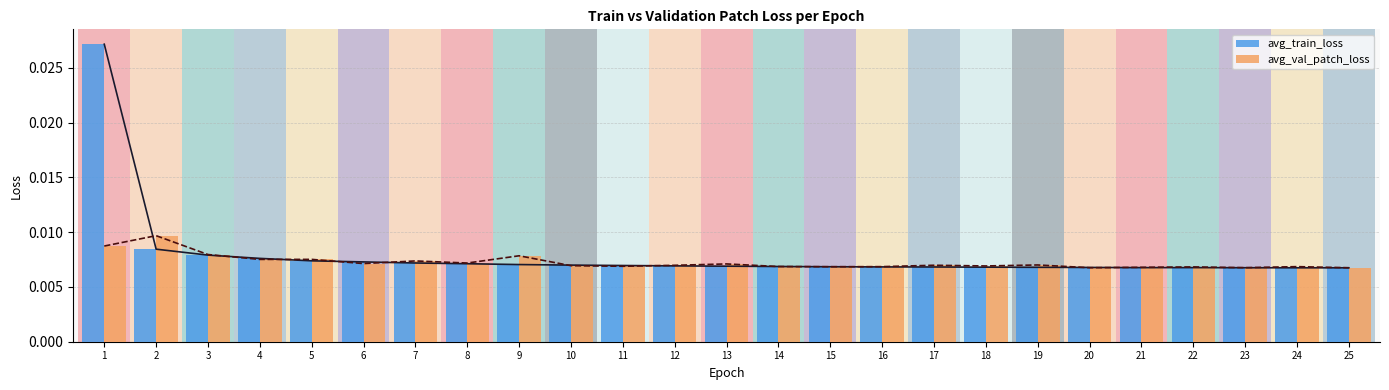

Which series has the largest total across all categories?

avg_train_loss